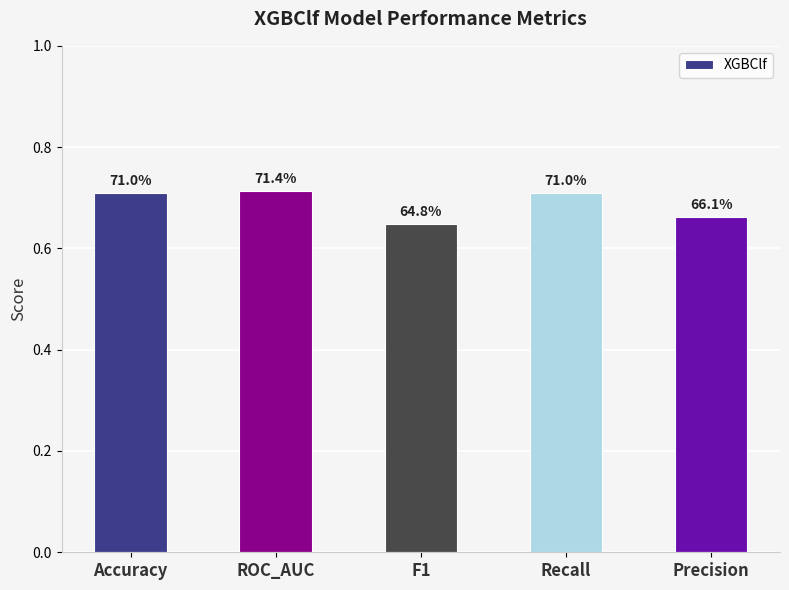

What is the difference between the values at F1 and Accuracy?

0.1